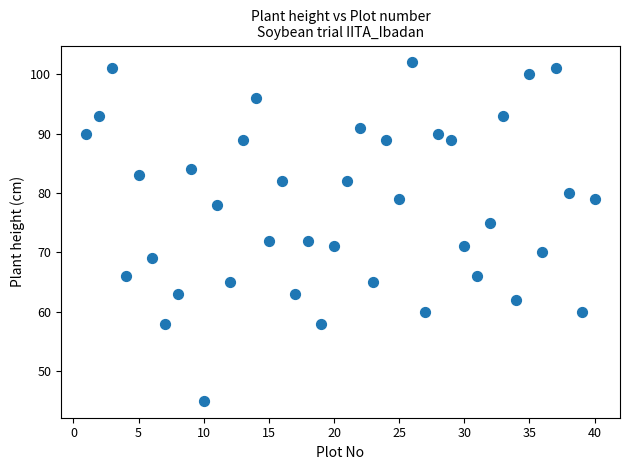

What is the range of Y values (max minus min)?

57